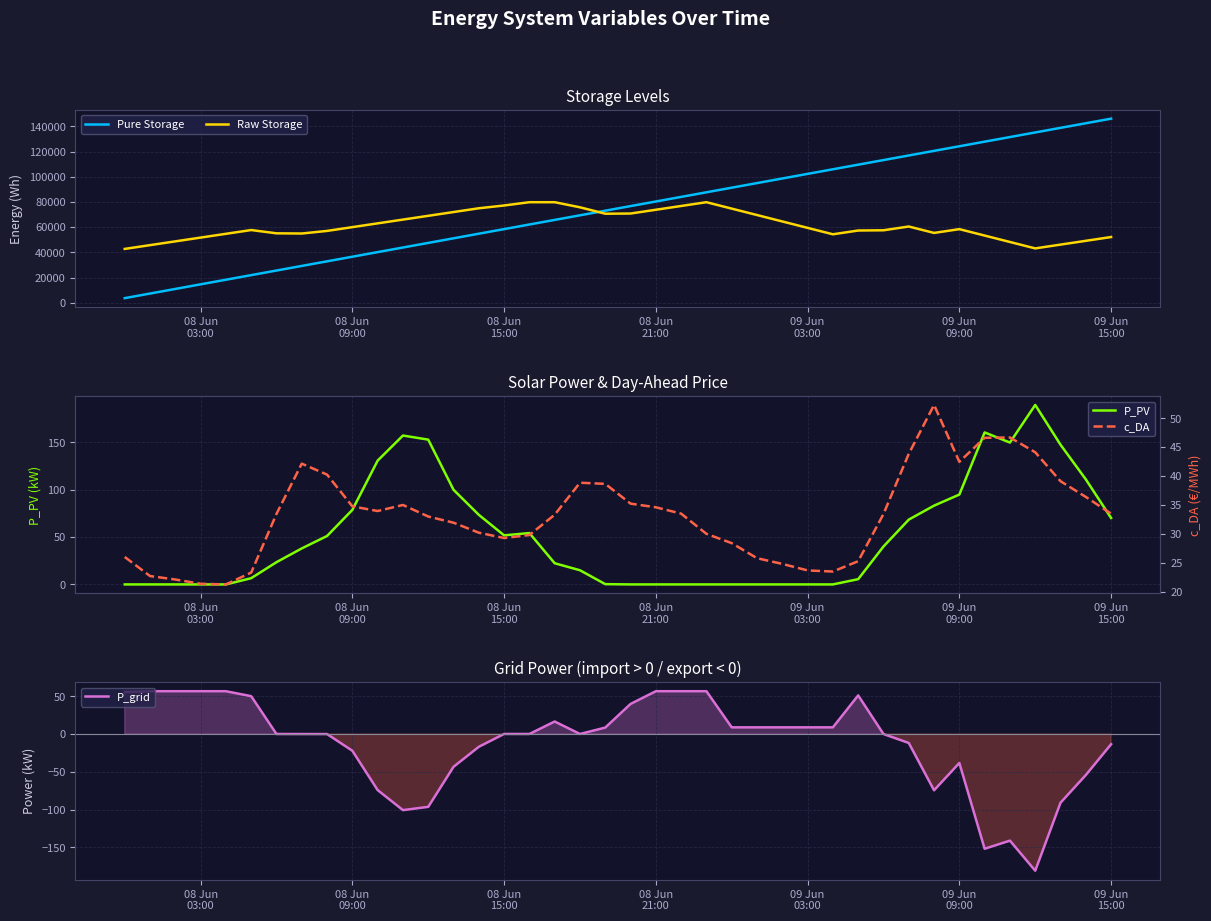

What is the maximum value for P_grid?

56.6